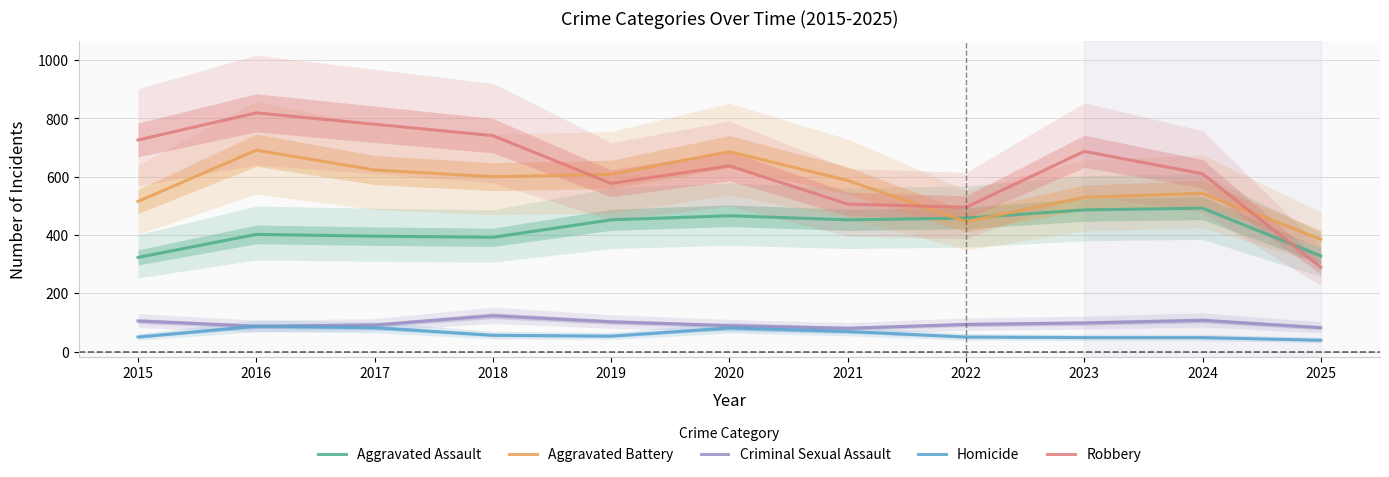

Where does the Homicide series first go above 53?

2016